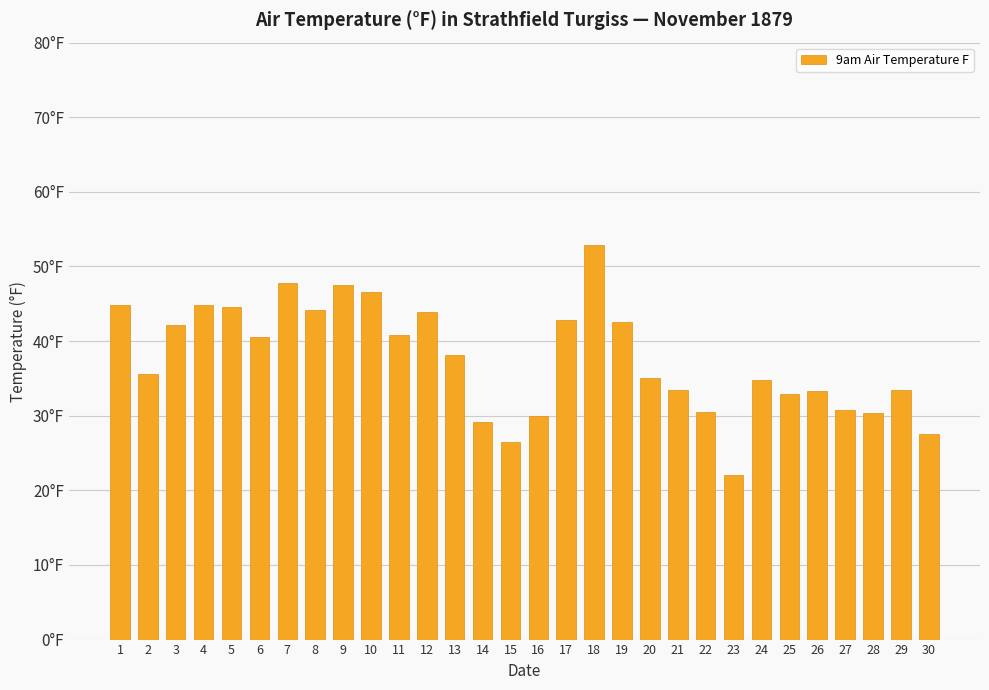

Are the bars horizontal?

No